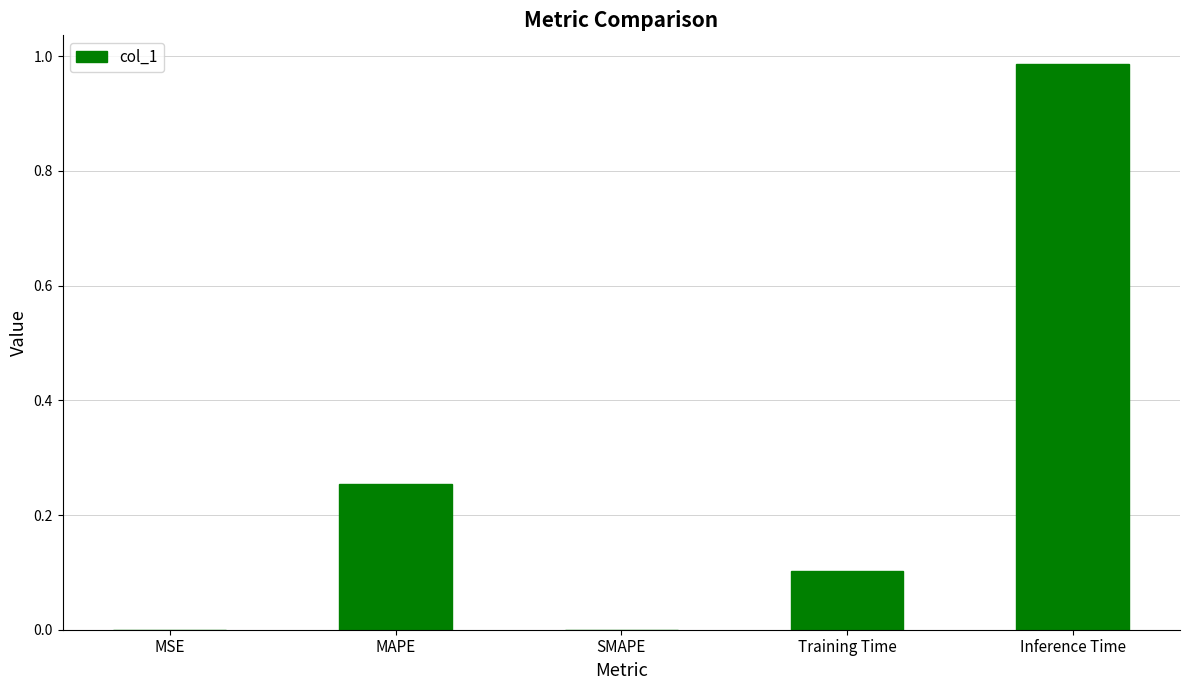

Are the bars horizontal?

No